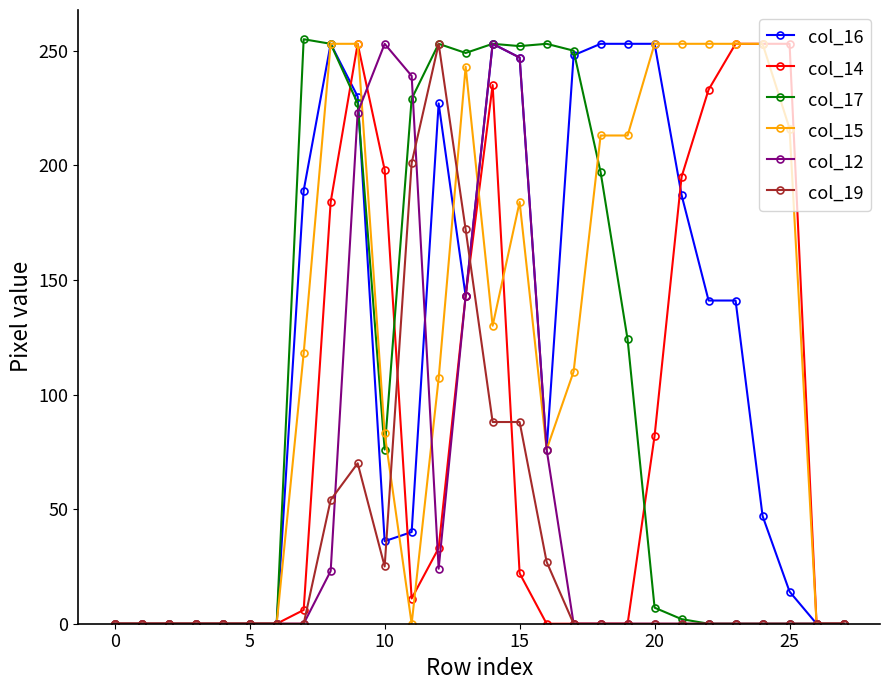

At how many categories does at least one series exceed 147?

19